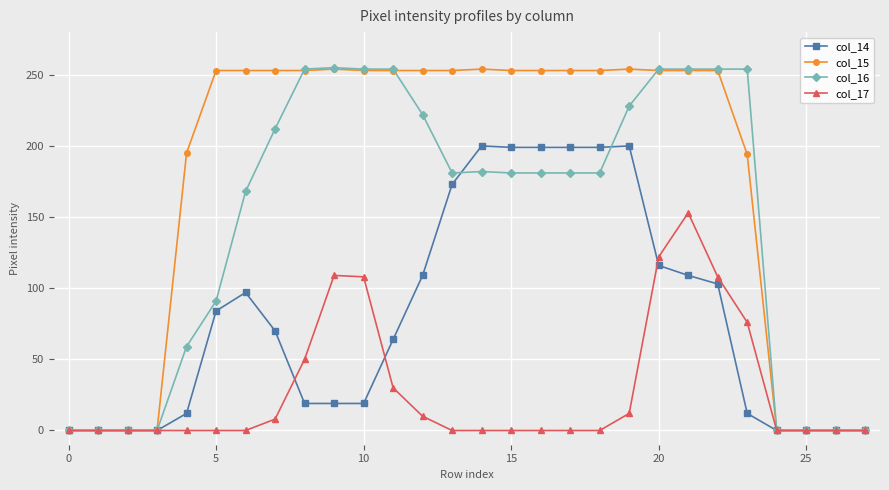

Which series has the largest total across all categories?

col_15